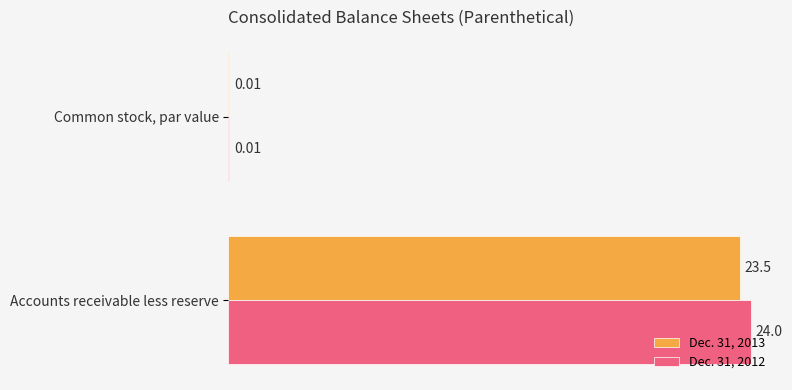

Which series has the largest total across all categories?

Dec. 31, 2012